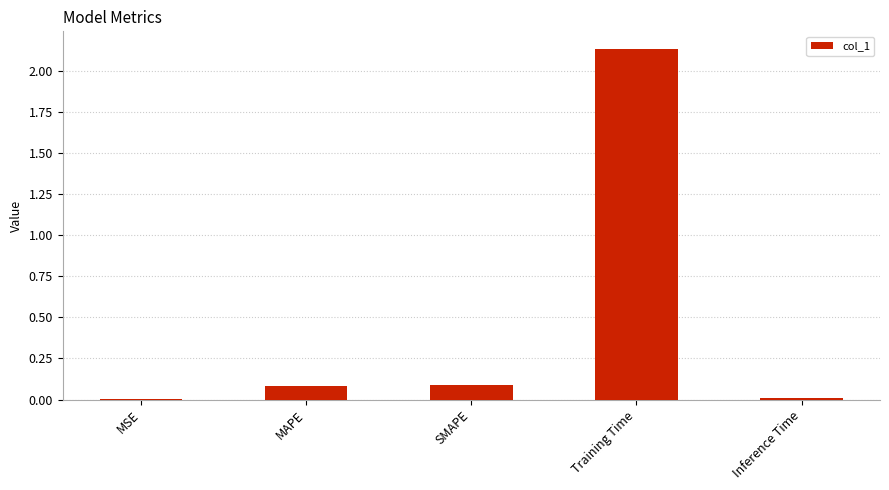

Which label corresponds to the largest value in the chart?

Training Time